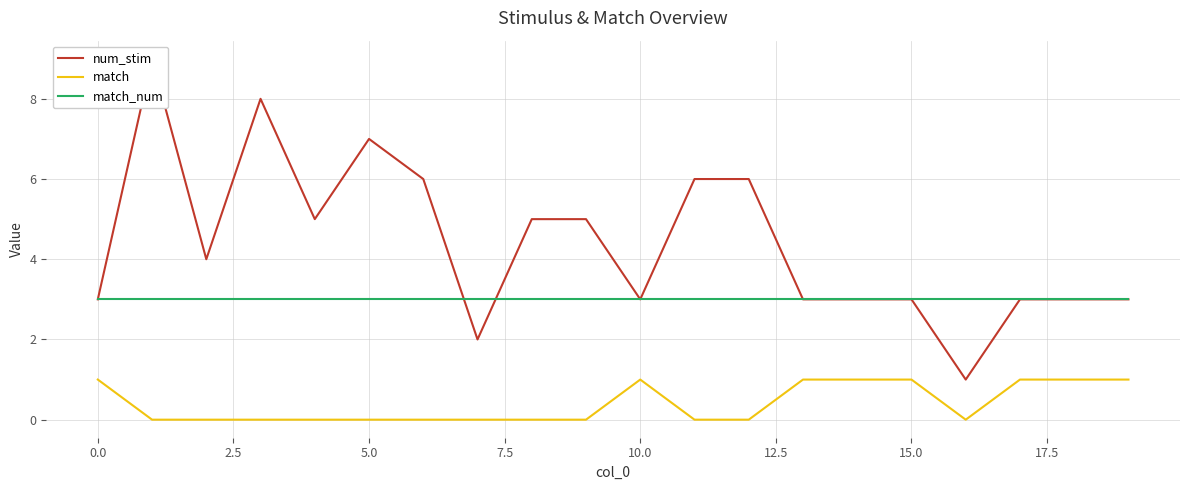

What is the spread (max minus min) of values at 16?

3